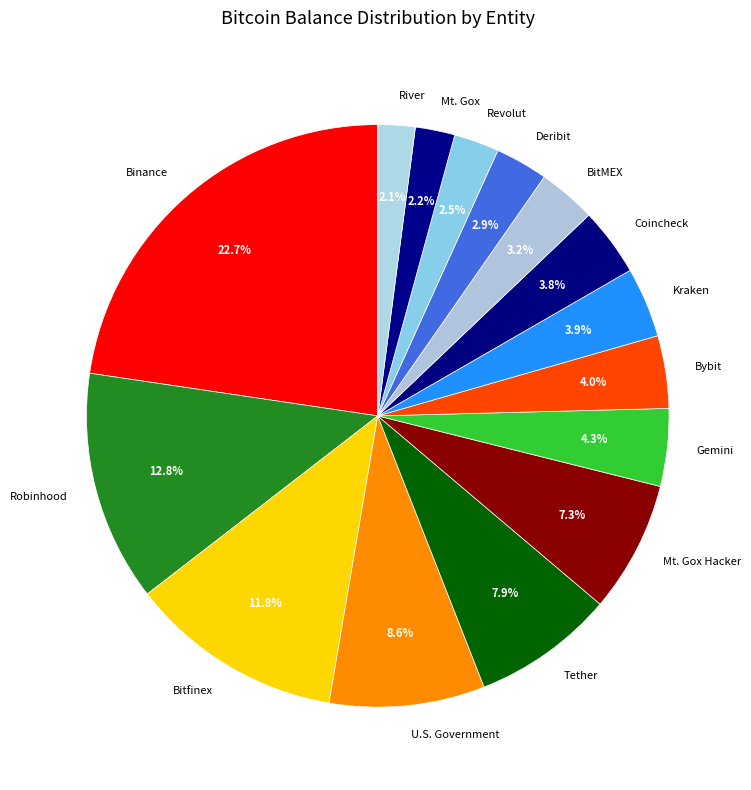

To the nearest percent, what portion does U.S. Government represent?

9%